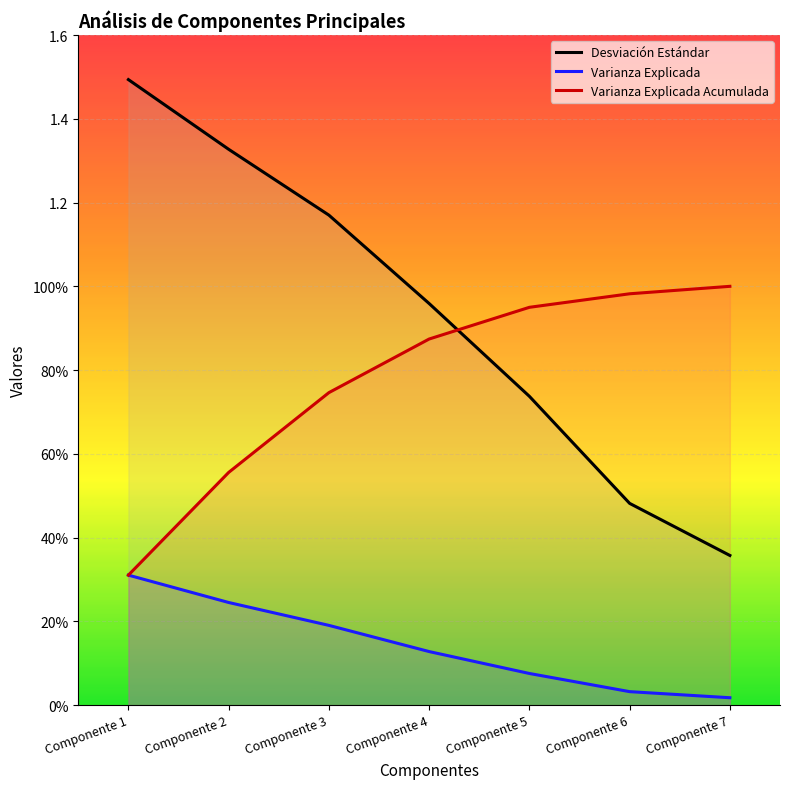

Does the chart display data point markers on the line(s)?

No